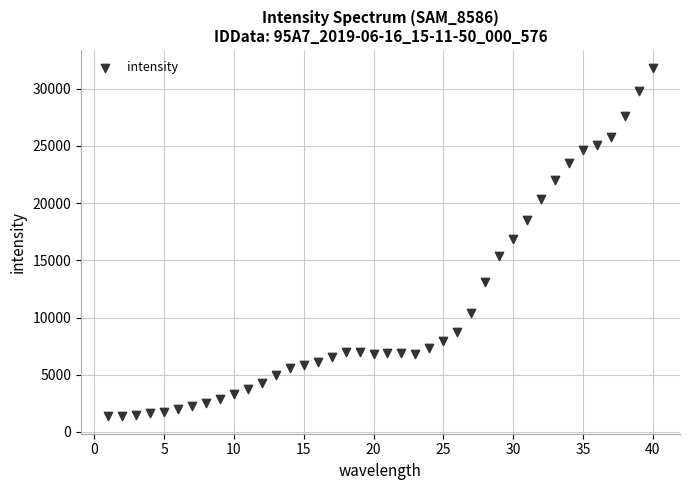

What is the range of Y values (max minus min)?

30477